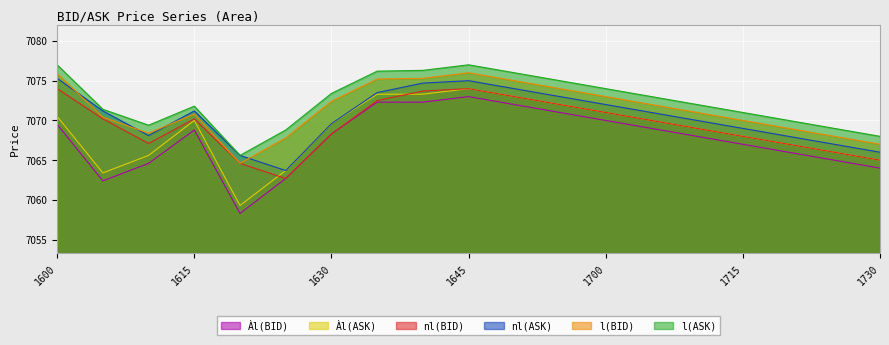

What is the spread (max minus min) of values at 202110131605?

9.0